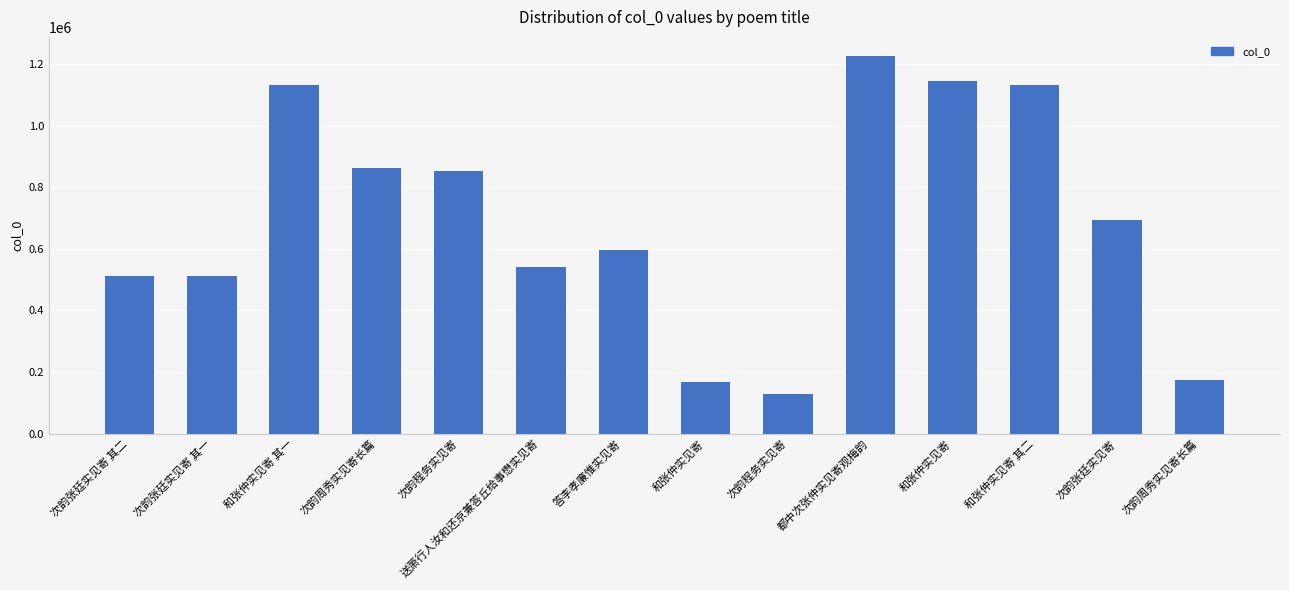

What is the label of the 11th bar from the right?

次韵周秀实见寄长篇